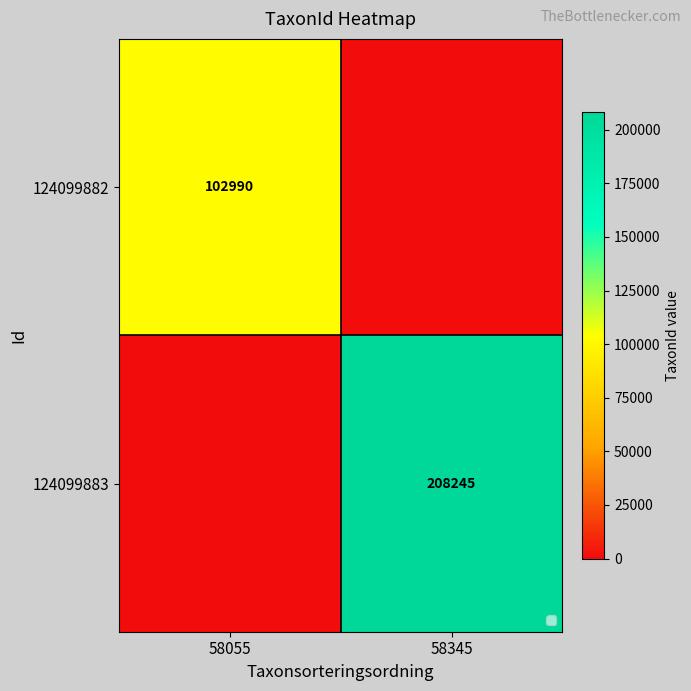

At which category is the sum across all series the highest?

58345